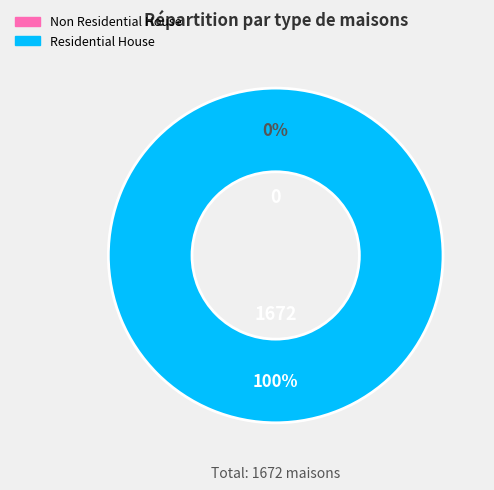

Which slice represents more than half of the pie?

Residential House